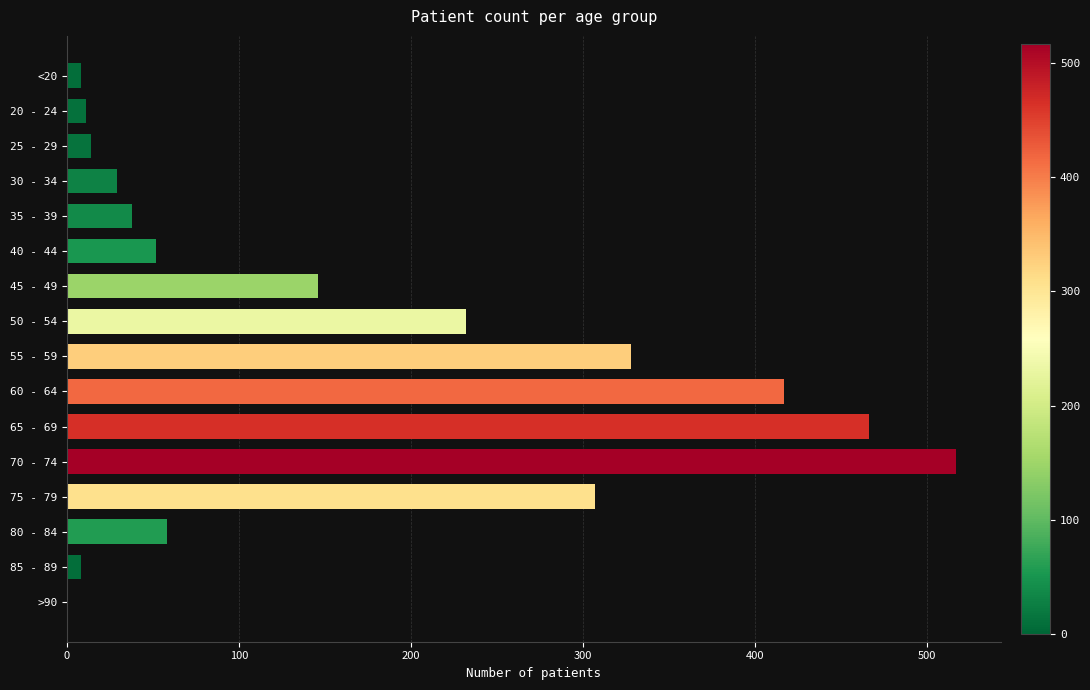

True or false: the data shows 92 at 80 - 84.

False